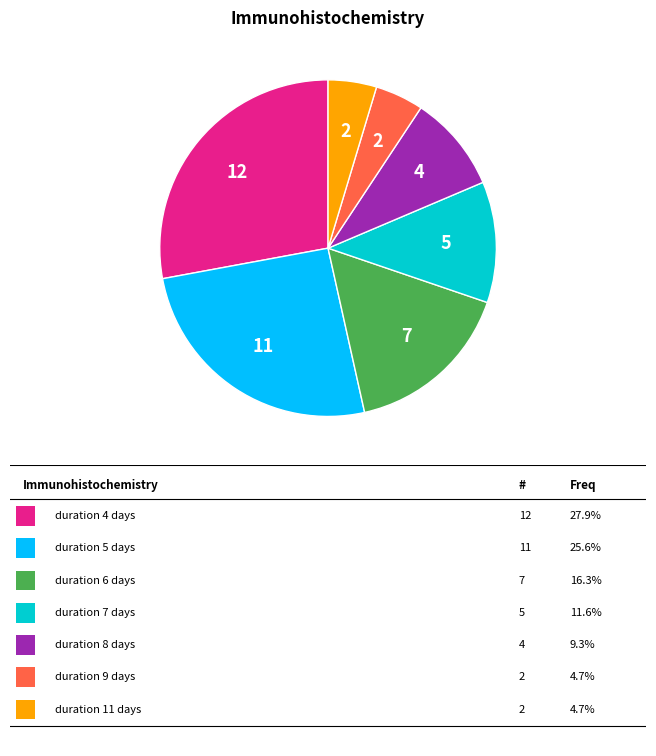

Does any single category account for the majority?

No